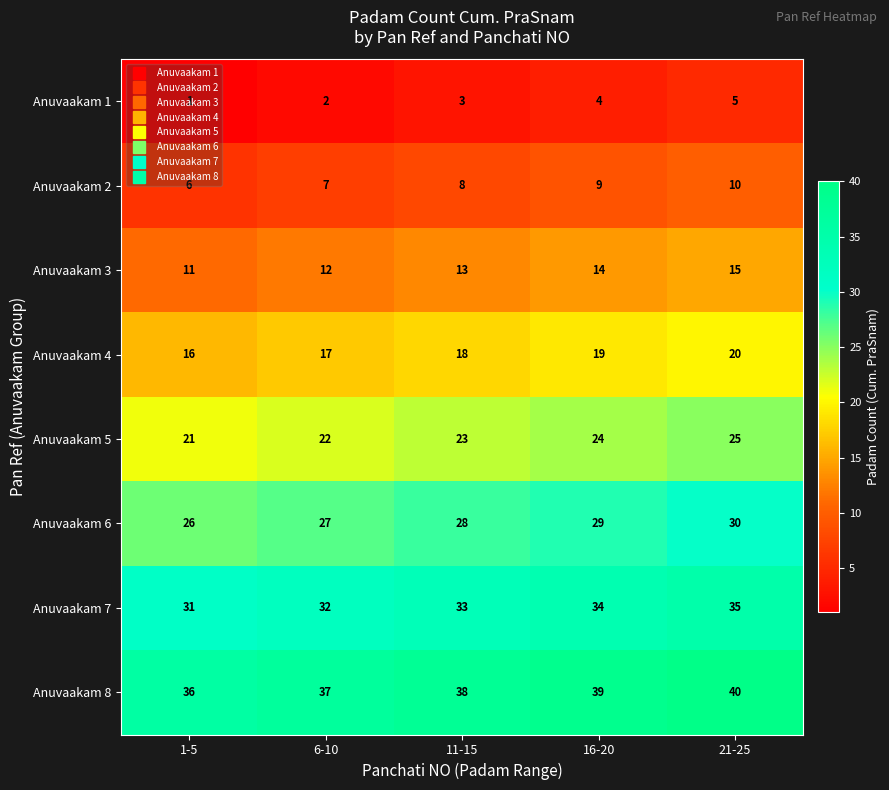

Which series has the largest total across all categories?

Anuvaakam 8